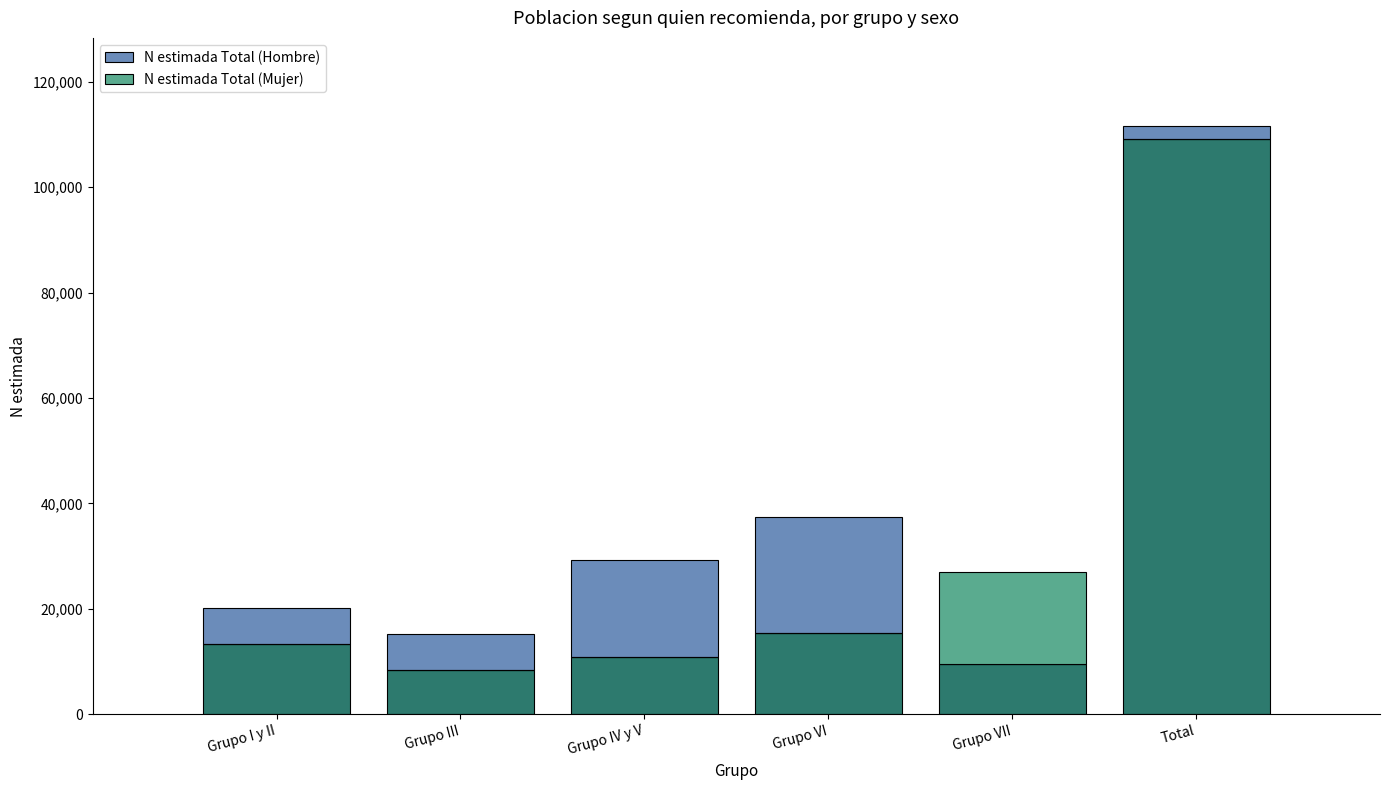

Between Grupo IV y V and Grupo VII, which series saw the biggest shift?

N estimada Total (Hombre)